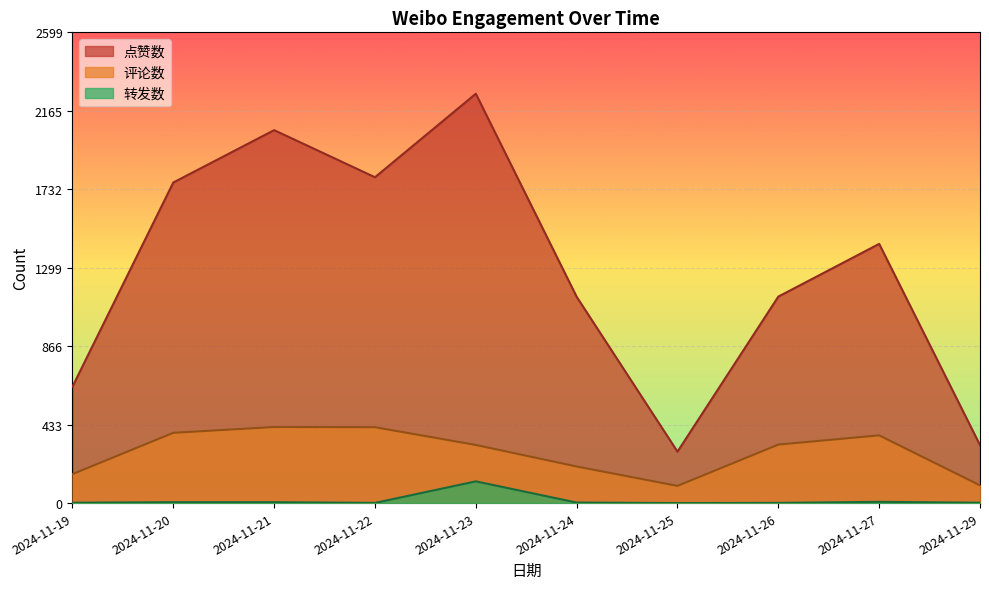

The value of 点赞数 at 2024-11-20 is 1770. True or false?

True